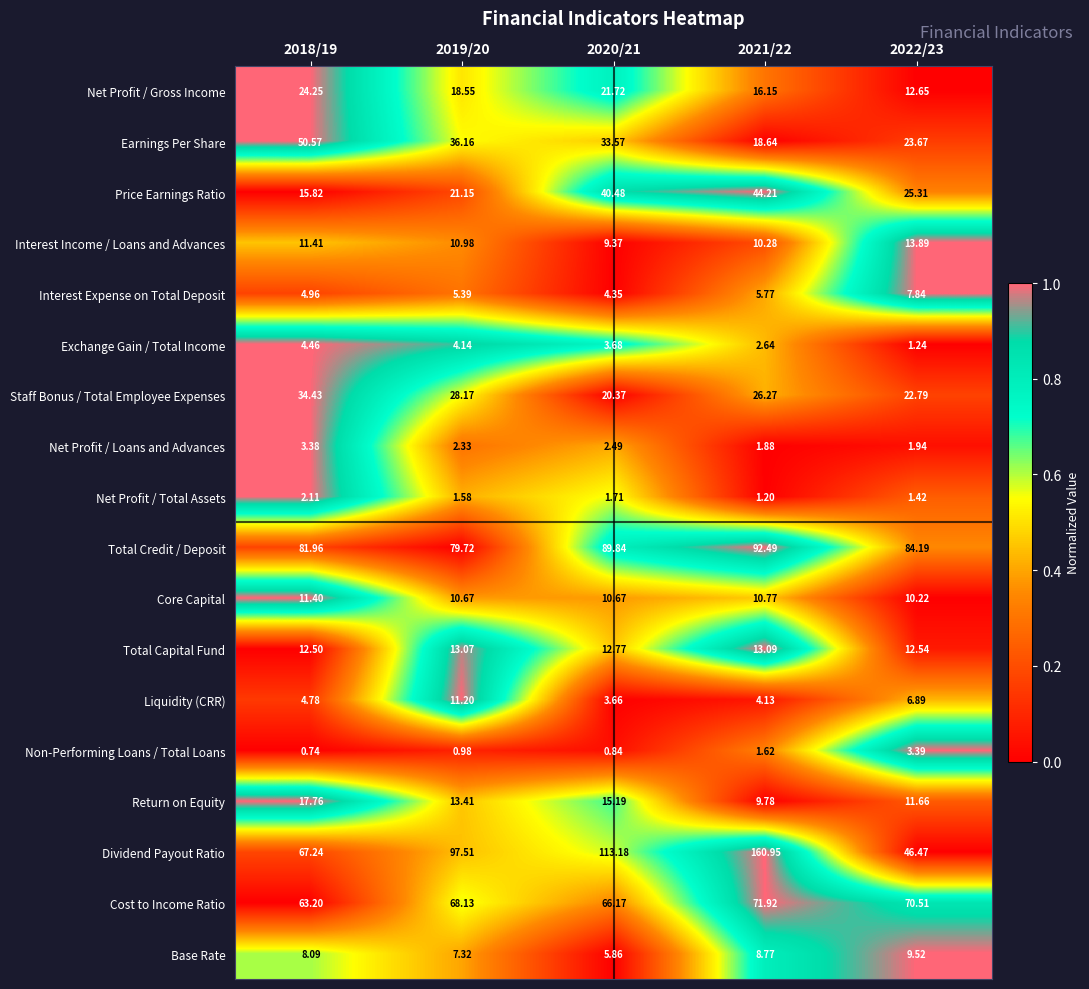

Is the value of Interest Income / Loans and Advances at 2018/19 greater than the value of Net Profit / Gross Income at 2019/20?

No